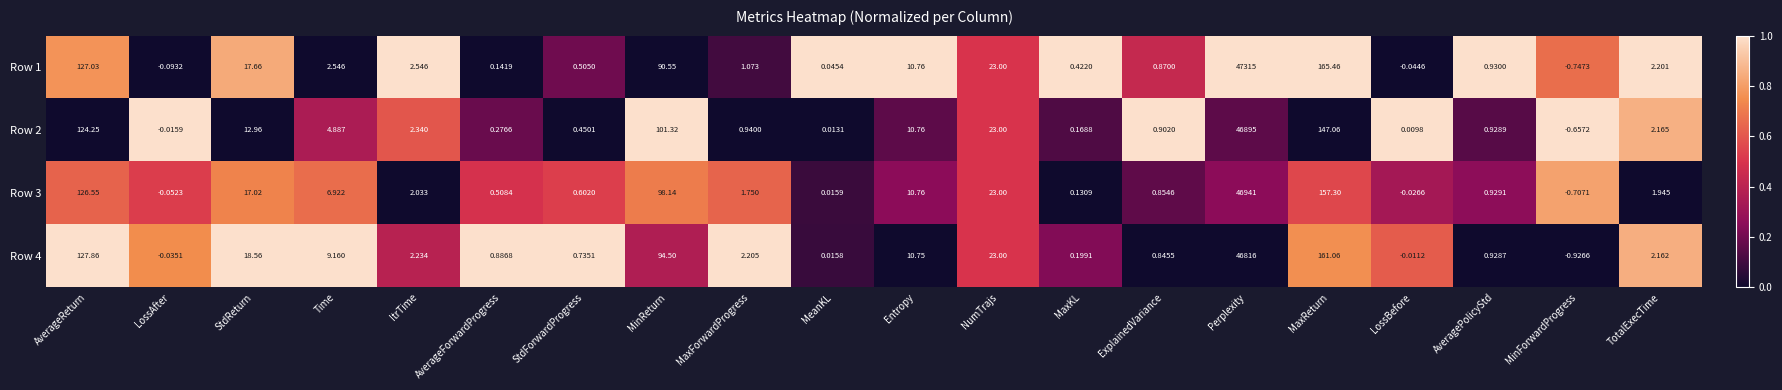

Which category has the highest value in the Row 2 series?

Perplexity